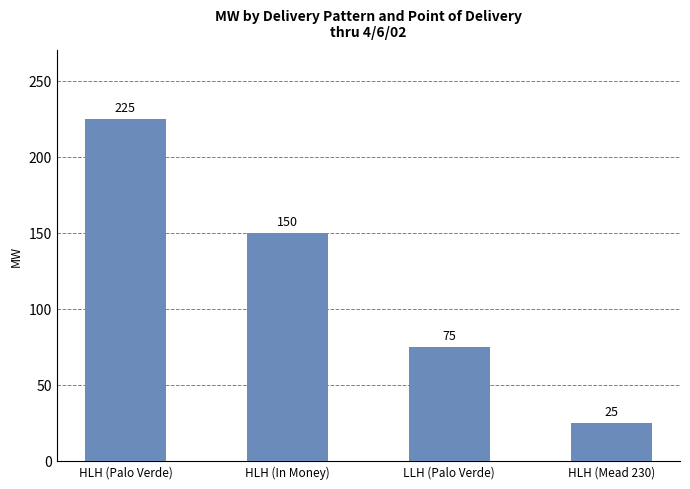

At which label does the data first exceed 150?

HLH (Palo Verde)